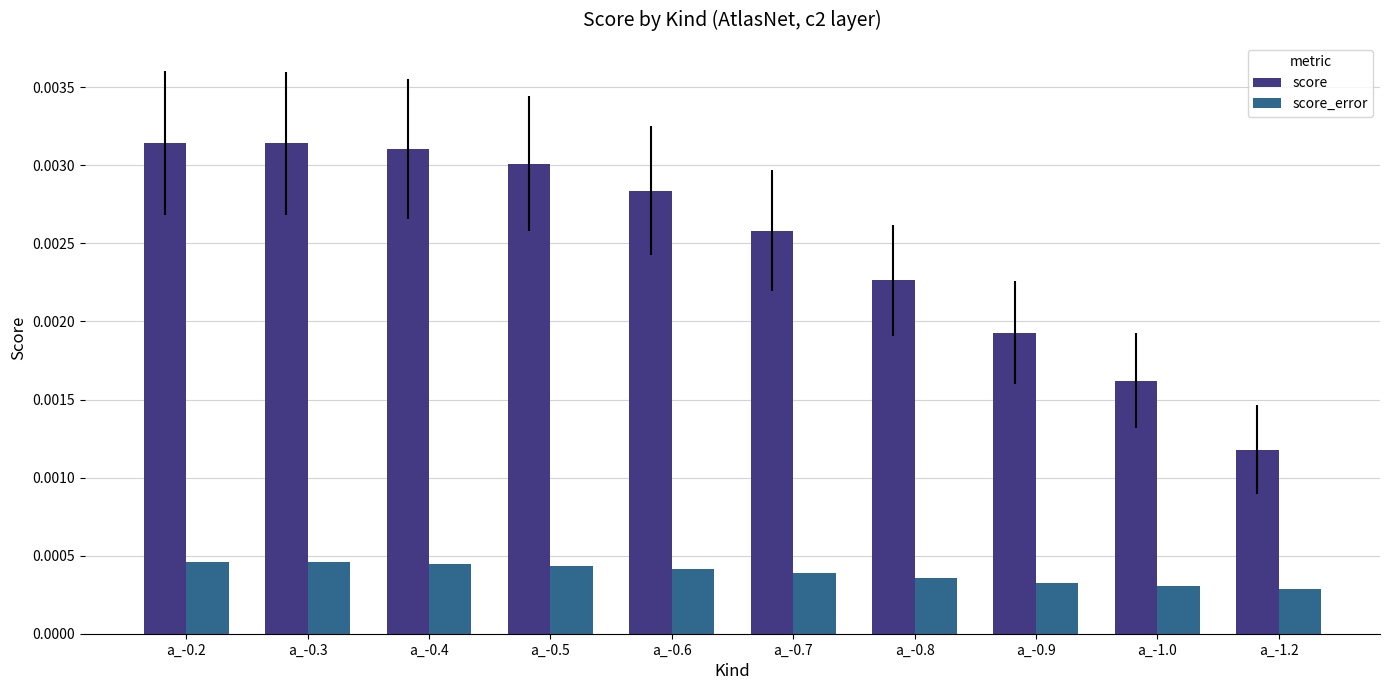

Rank the series at a_-0.9 from highest to lowest value.

score, score_error